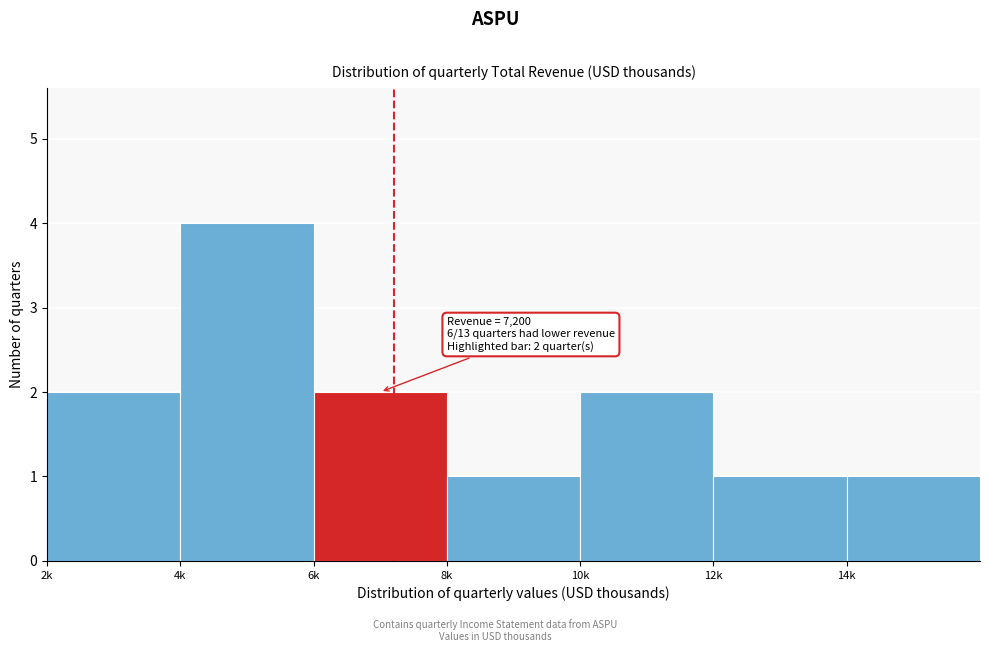

Reading left to right, transcribe all the data shown in this chart.

2	4	2	1	2	1	1